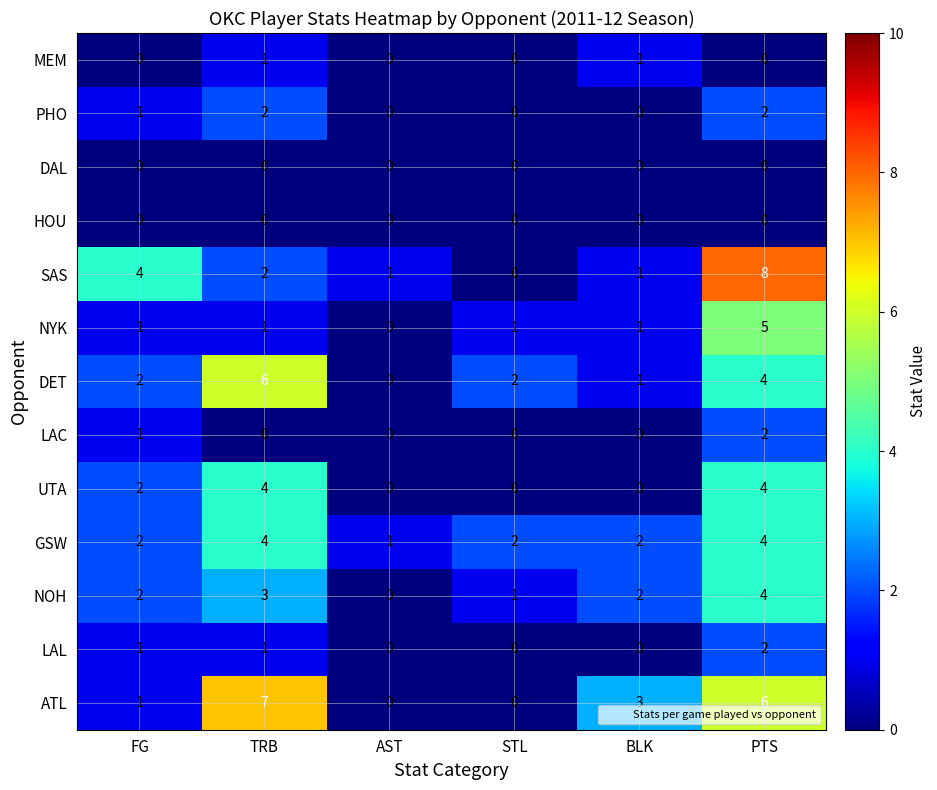

At which label is SAS closest to 4?

FG